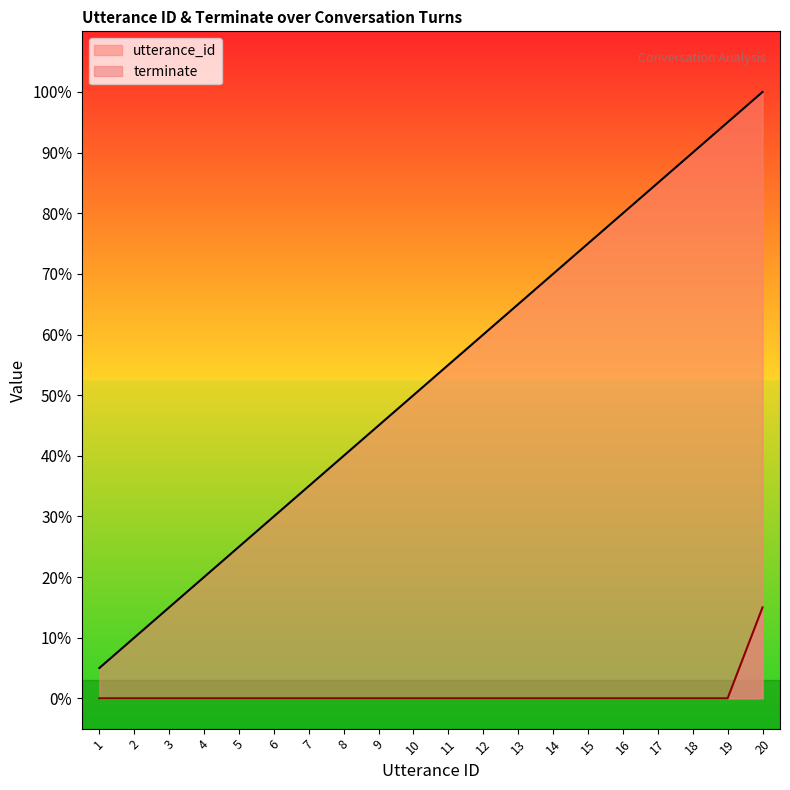

At which category does the chart reach its peak across all series?

20